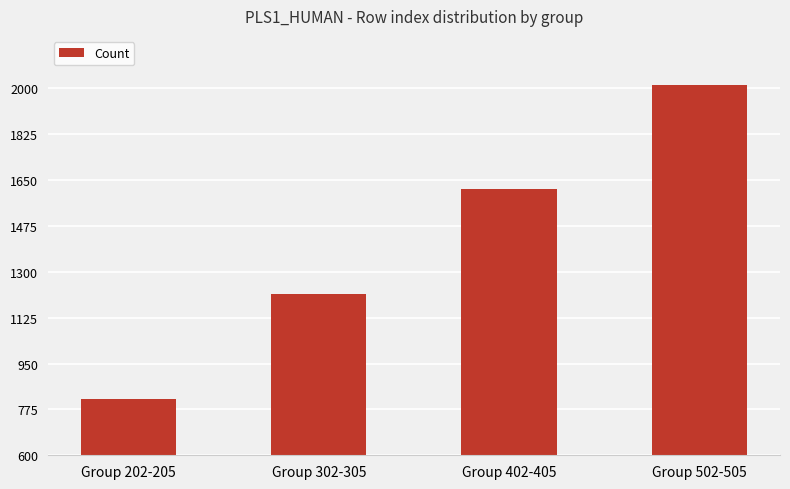

How many values are below 1614?

2